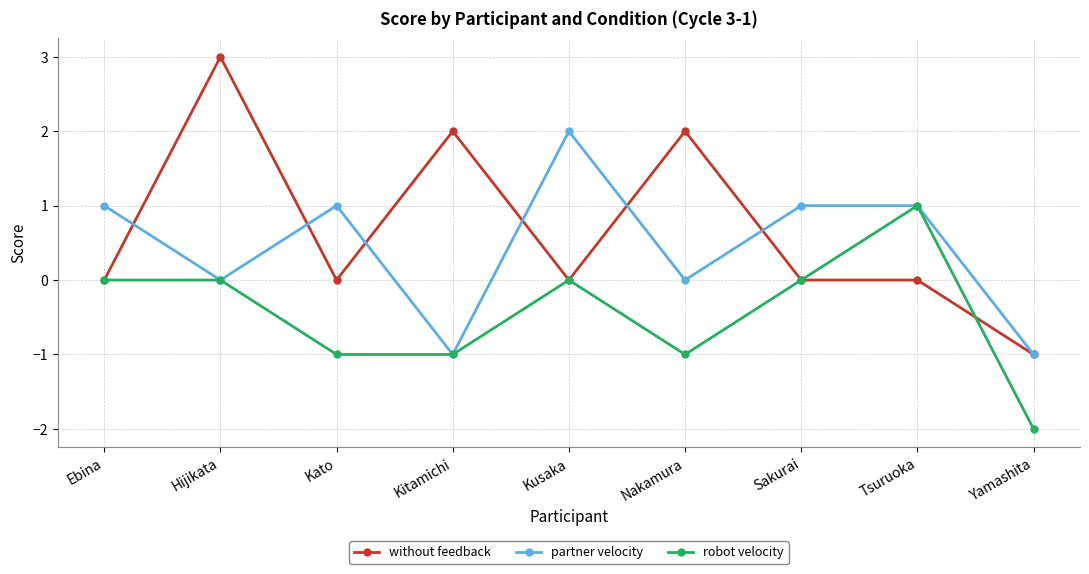

At which category does without feedback reach its first local valley?

Kato